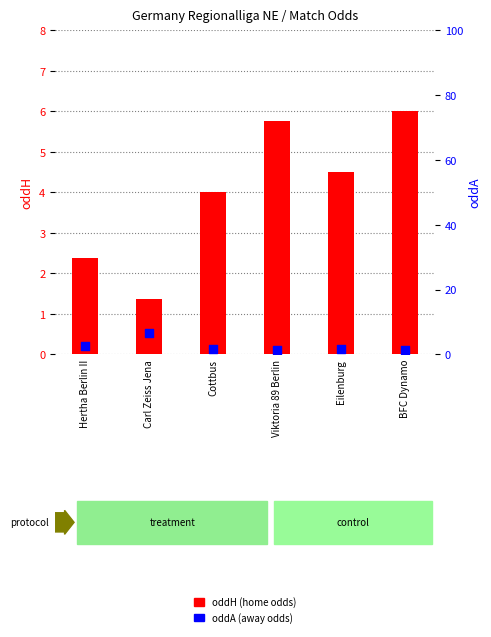

Which series has the widest spread of Y values?

oddA (away odds)